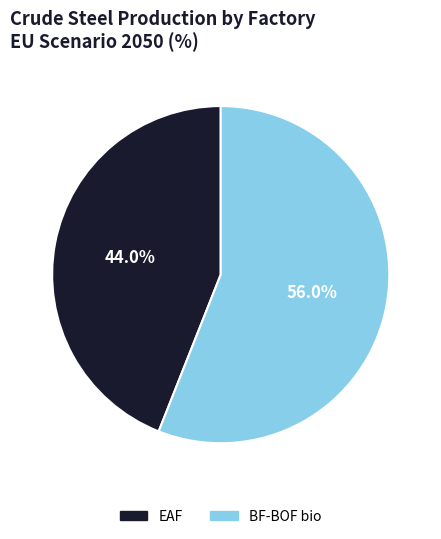

What percentage do EAF and BF-BOF bio together represent?

100.0%